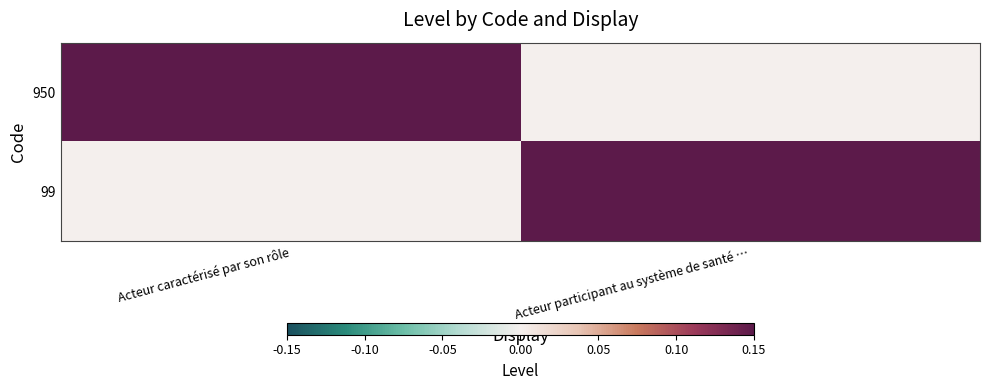

Which series has the largest total across all categories?

950